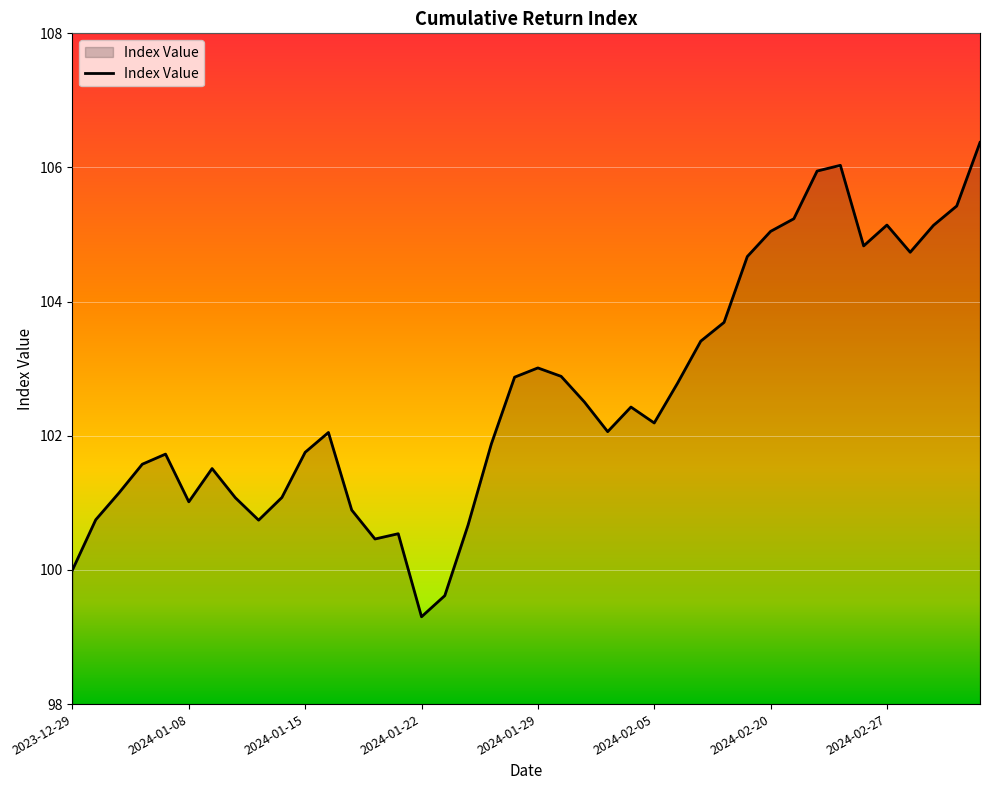

What is the greatest value displayed?

106.4